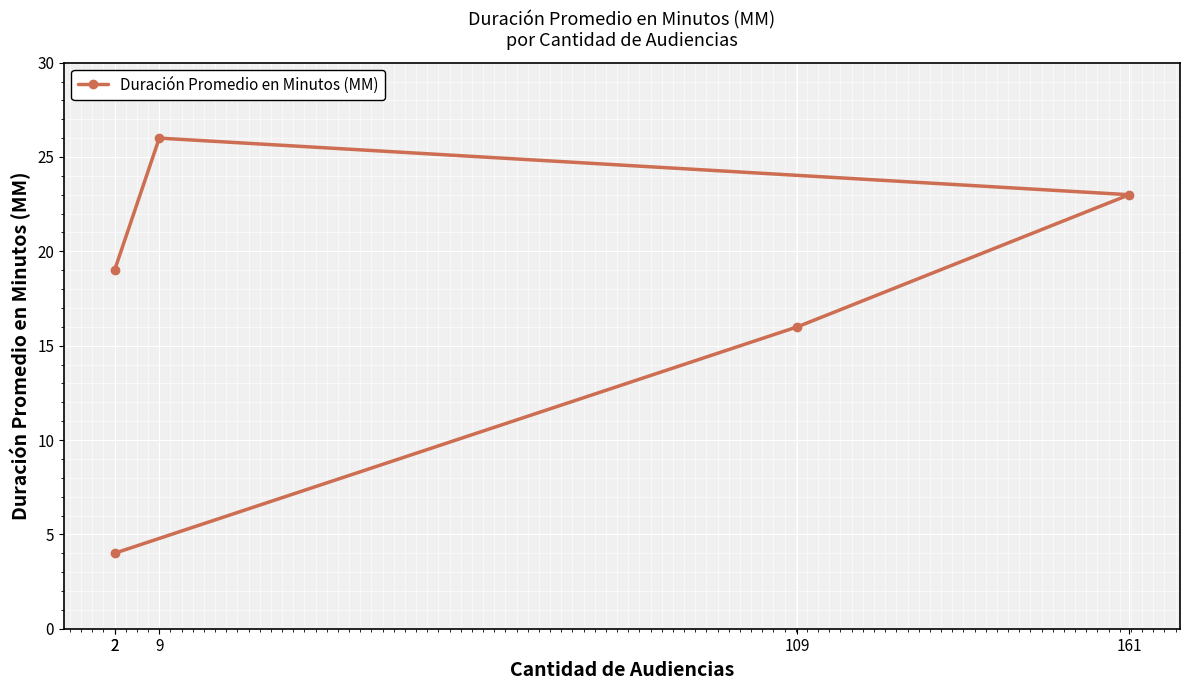

What is the label of the 5th point from the left?

2